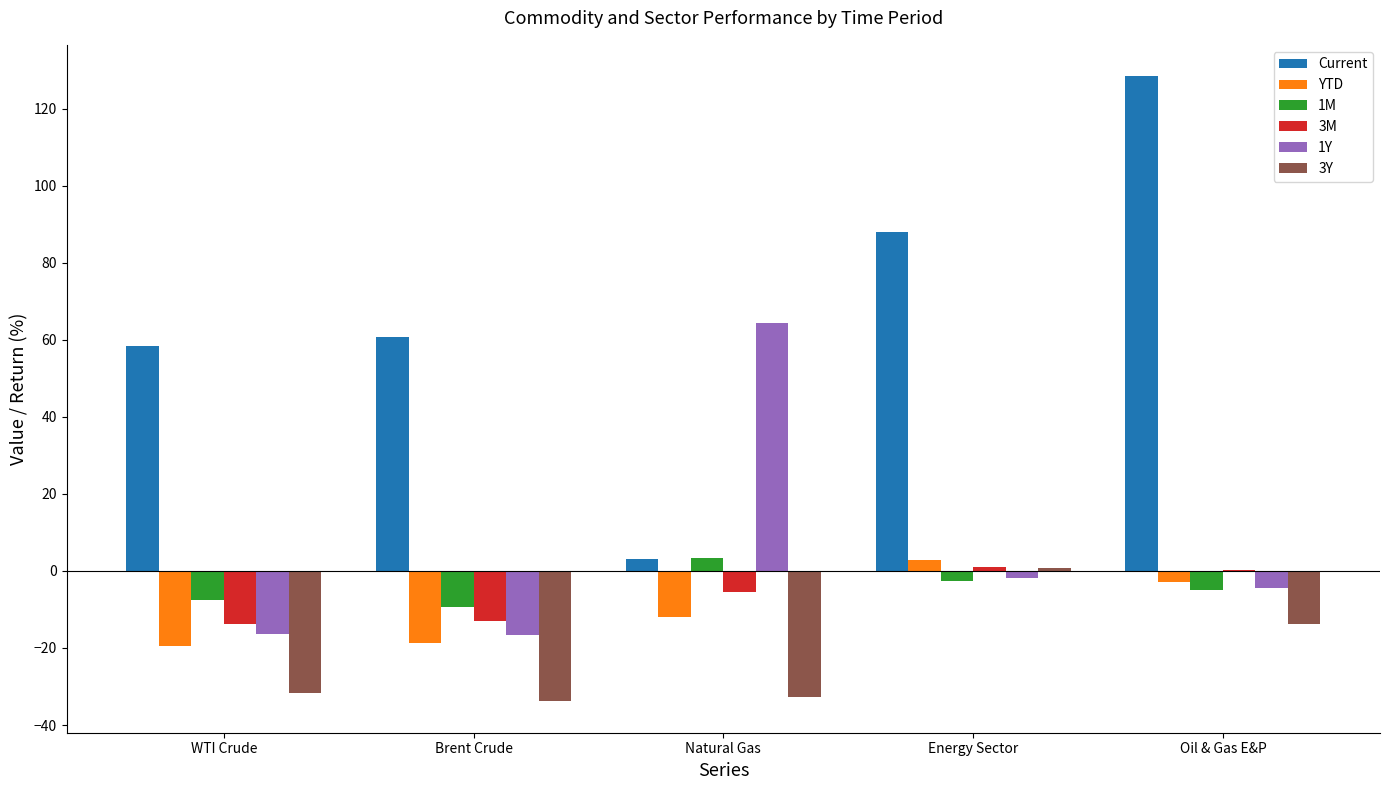

At which label does Current first exceed 60?

Brent Crude